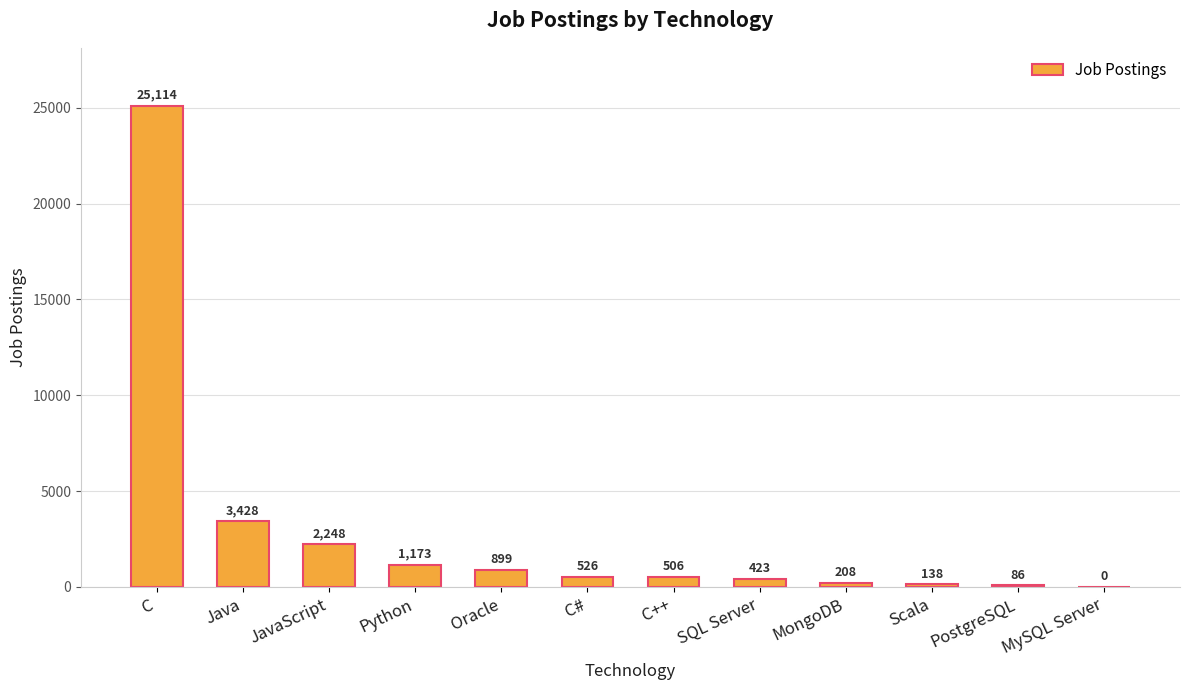

Reading left to right, transcribe all the data shown in this chart.

C=25114	Java=3428	JavaScript=2248	Python=1173	Oracle=899	C#=526	C++=506	SQL Server=423	MongoDB=208	Scala=138	PostgreSQL=86	MySQL Server=0